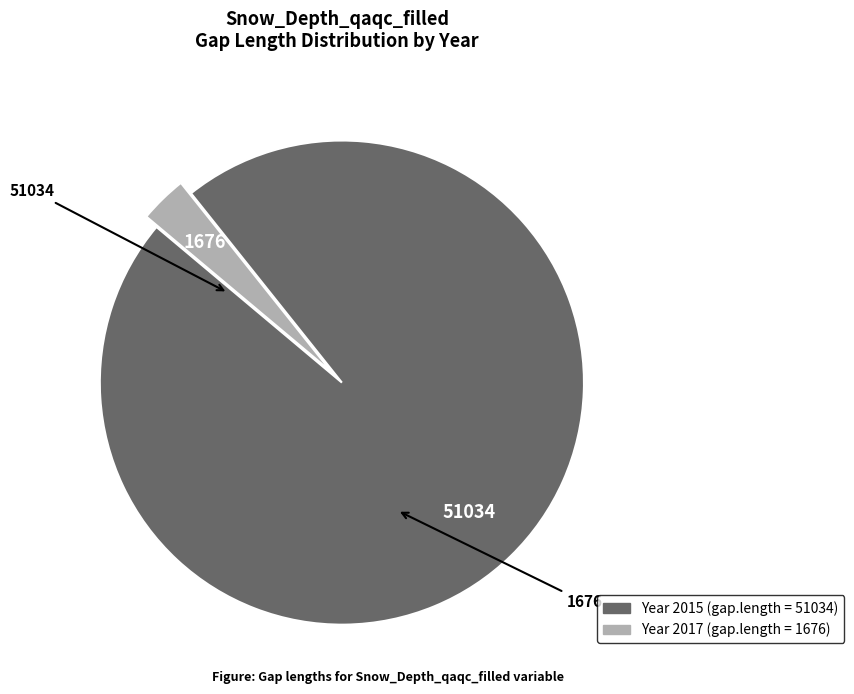

Count the number of slices in the pie.

2